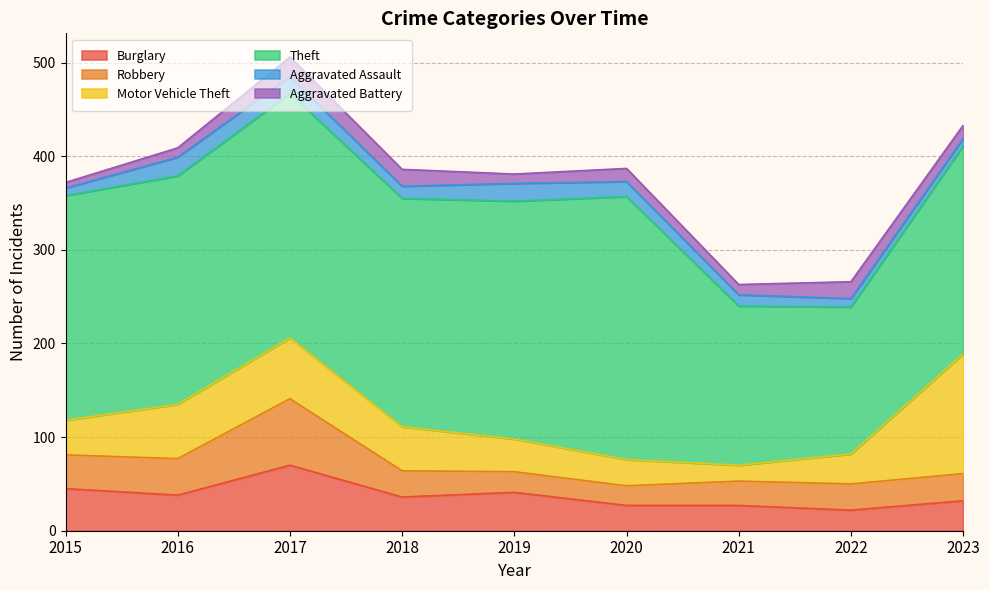

At which label does Theft first exceed 244?

2017